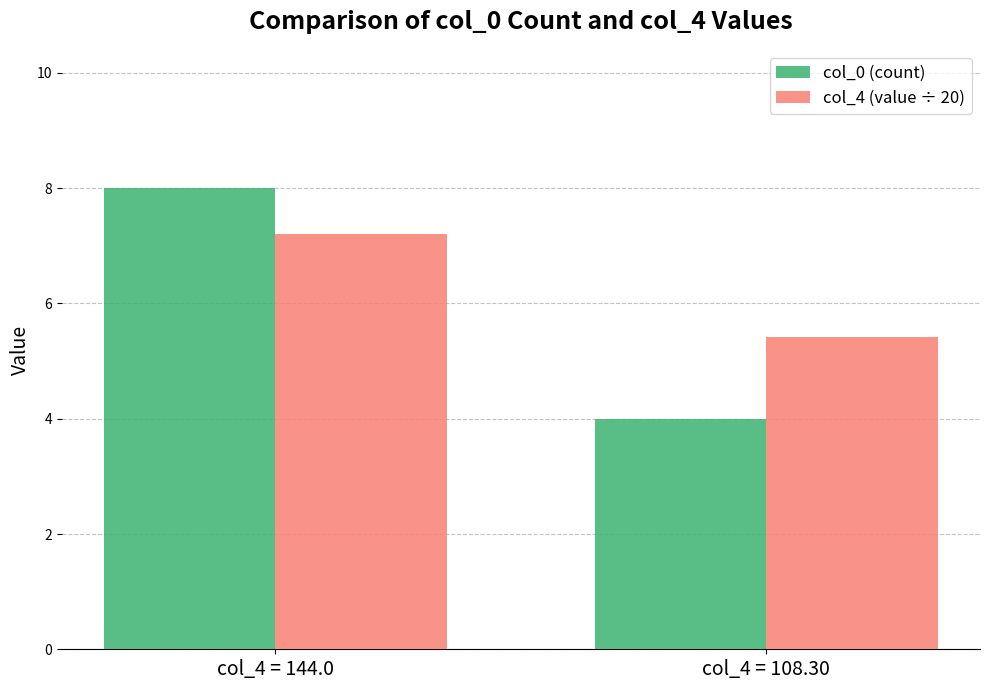

Which label corresponds to the smallest value in the chart?

col_4 = 108.30